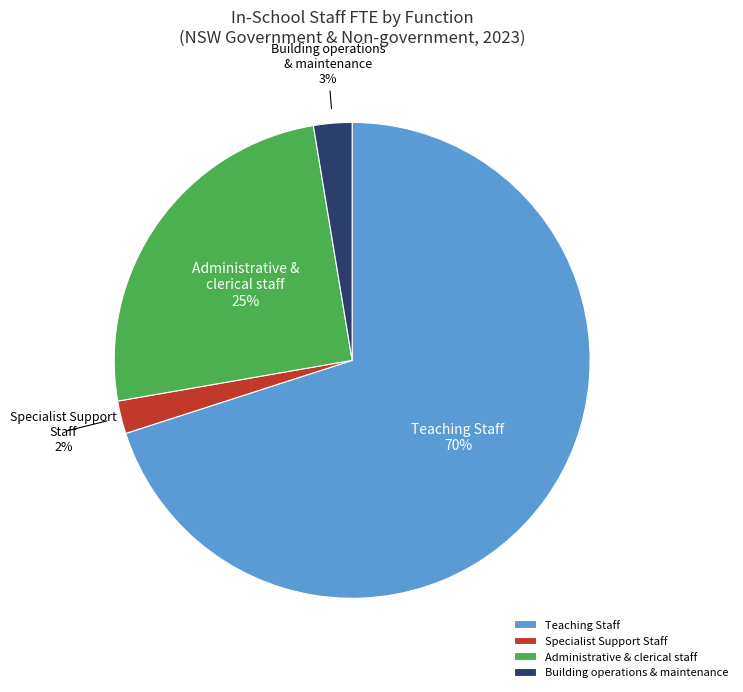

To the nearest percent, what is the average slice percentage?

25%